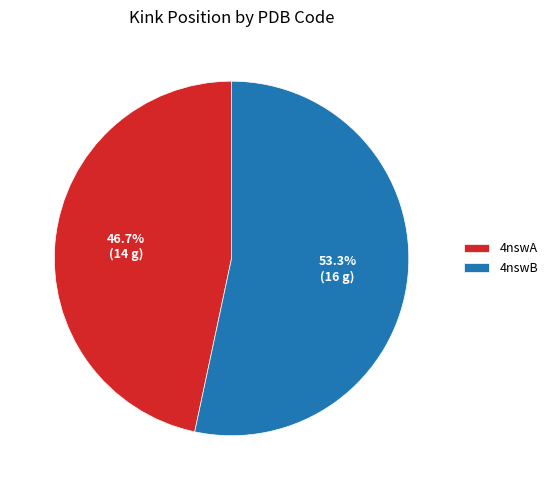

Which slice is the smallest?

4nswA